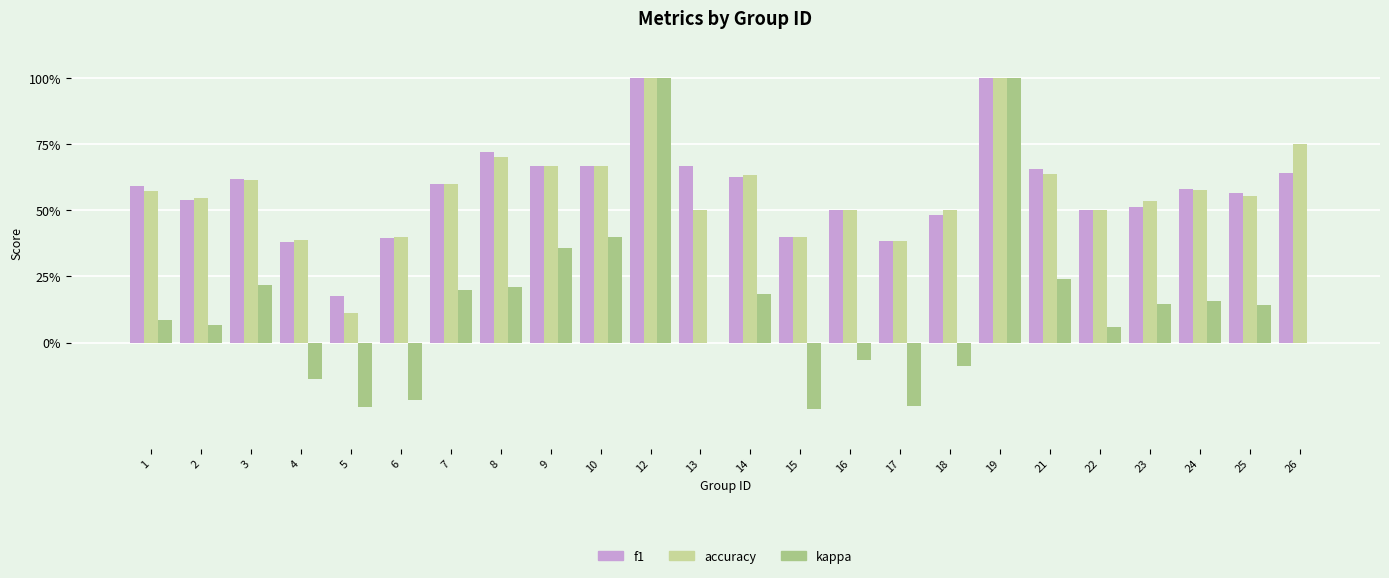

What is the average value of the accuracy series?

0.6